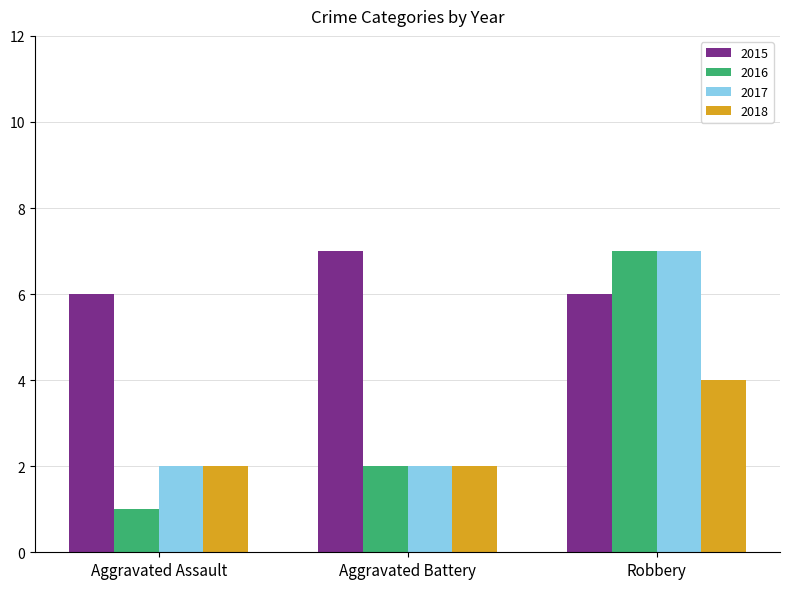

What is the label of the 3rd bar from the right?

Aggravated Assault